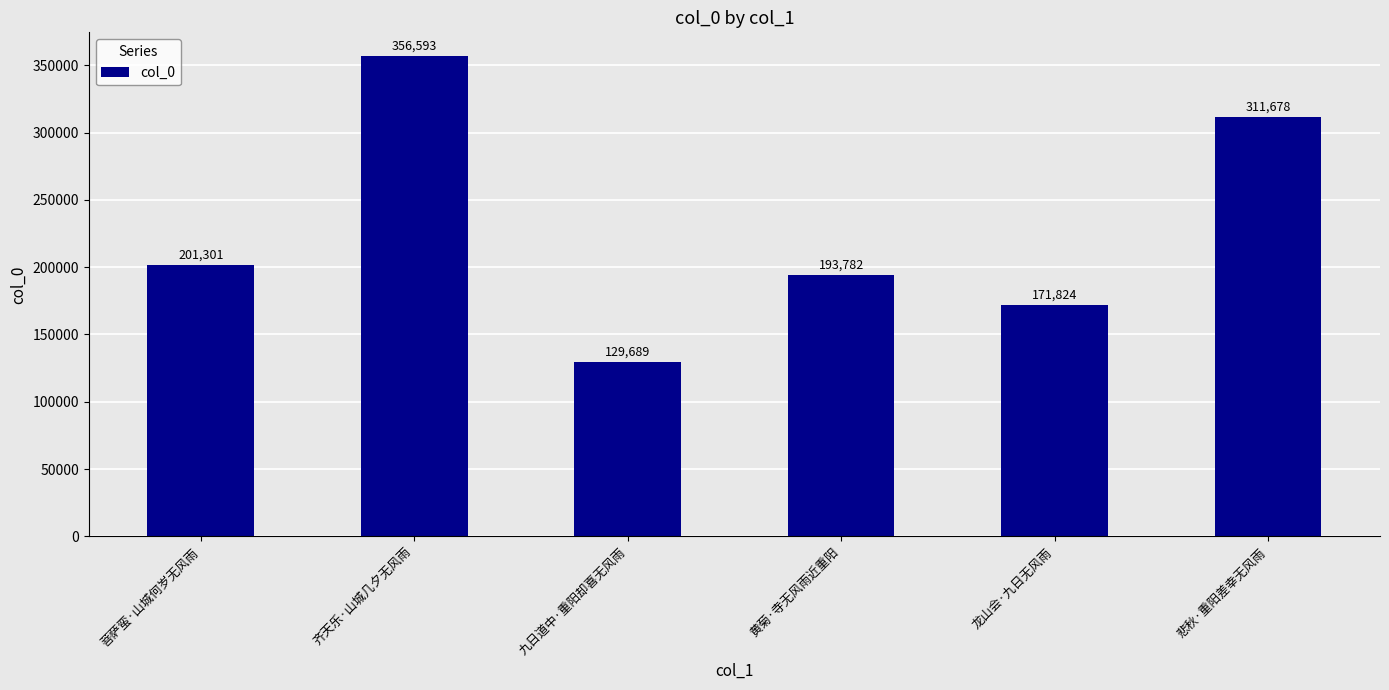

The value at 齐天乐·山城几夕无风雨 is 356593. True or false?

True